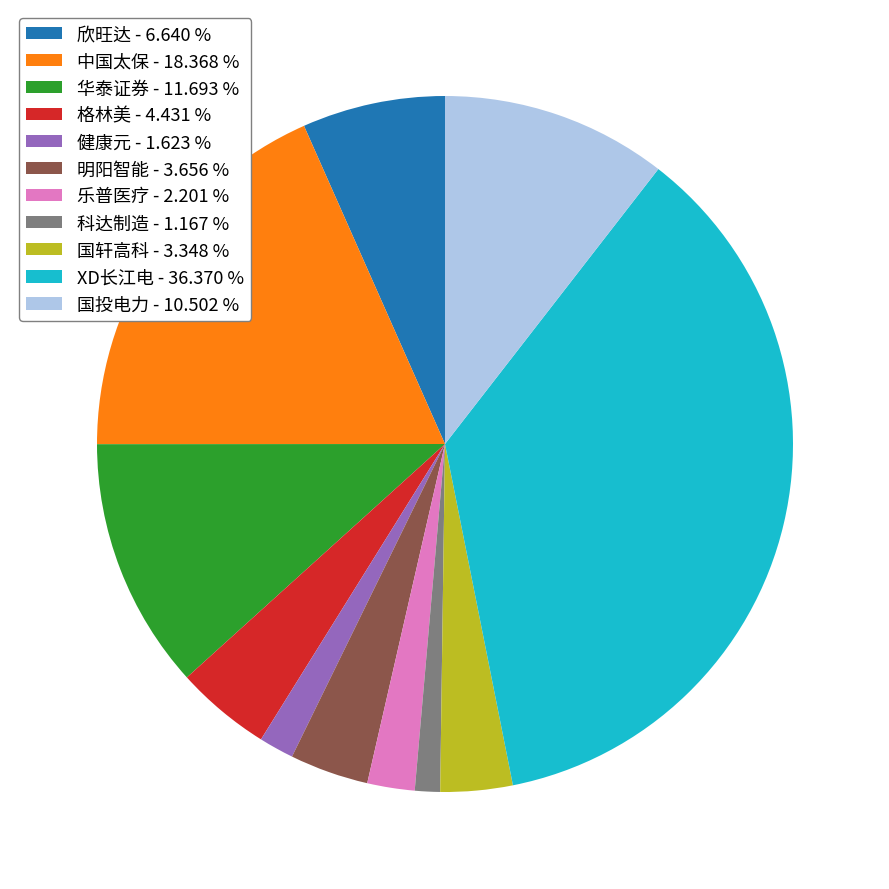

Which has a higher value, XD长江电 - 36.370 % or 格林美 - 4.431 %?

XD长江电 - 36.370 %